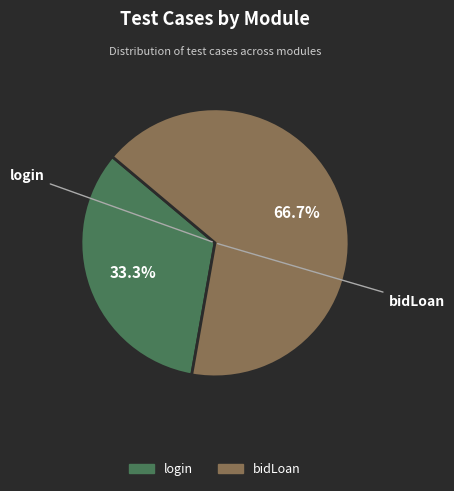

Which category has the biggest portion of the pie?

bidLoan